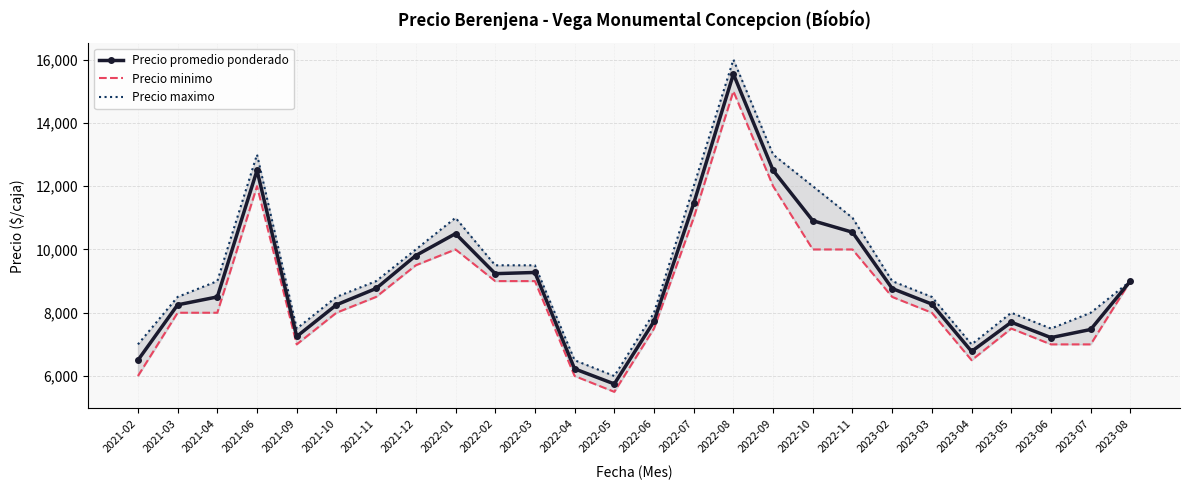

What is the total value across all series at 2022-05?

17250